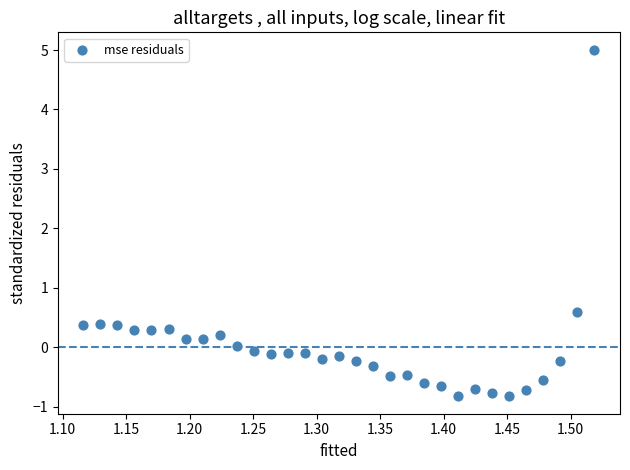

What is the range of Y values (max minus min)?

5.8